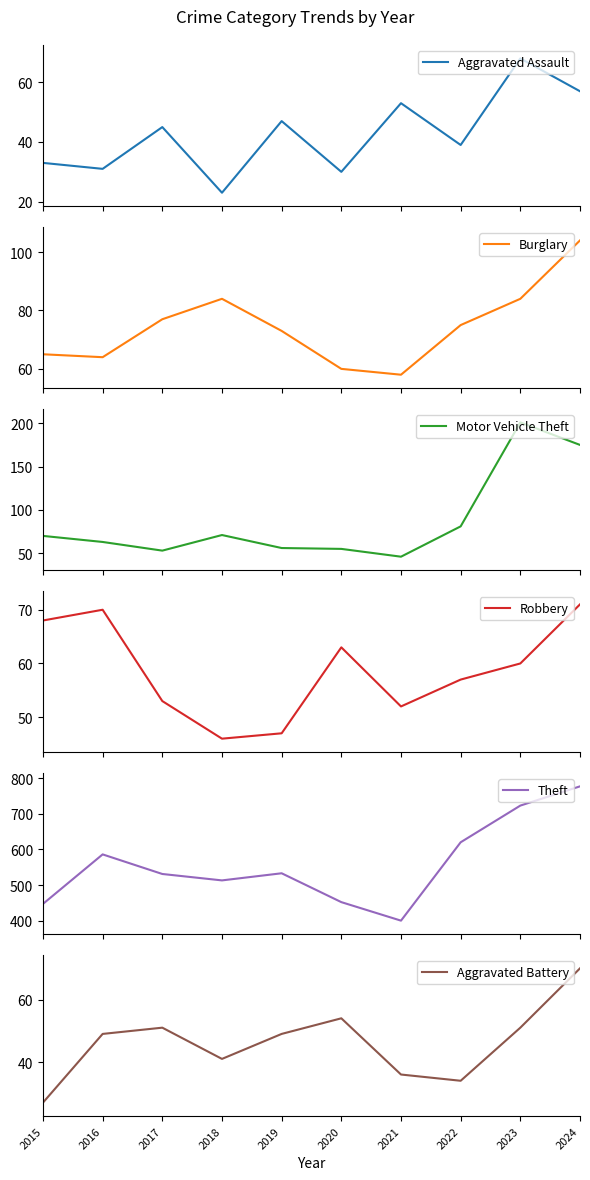

Which series has the largest range (max minus min)?

Theft